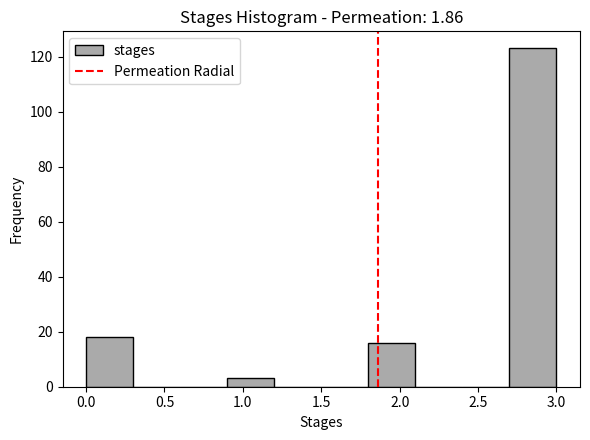

Reading left to right, transcribe this chart: for each bar, give the range it covers on the x-axis and its height. The values are not printed on the chart, so give them approximately, as read against the axis.

0.0 to 0.3: 18
0.3 to 0.6: 0
0.6 to 0.9: 0
0.9 to 1.2: 4
1.2 to 1.5: 0
1.5 to 1.8: 0
1.8 to 2.1: 16
2.1 to 2.4: 0
2.4 to 2.7: 0
2.7 to 3.0: 124